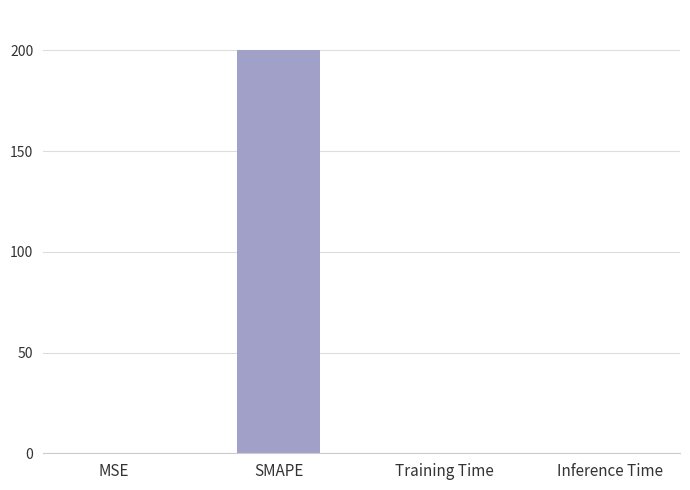

Which category has the highest value across all series?

SMAPE